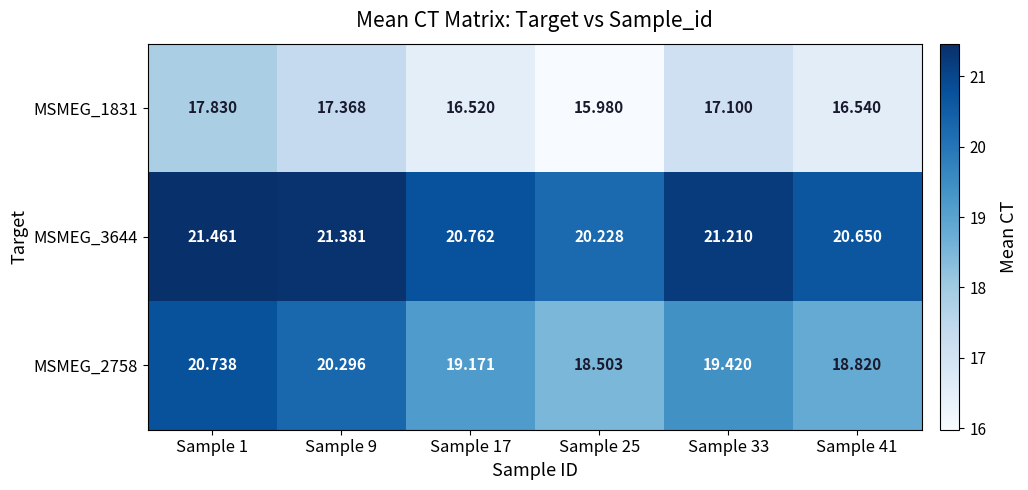

At which category is the sum across all series the highest?

Sample 1